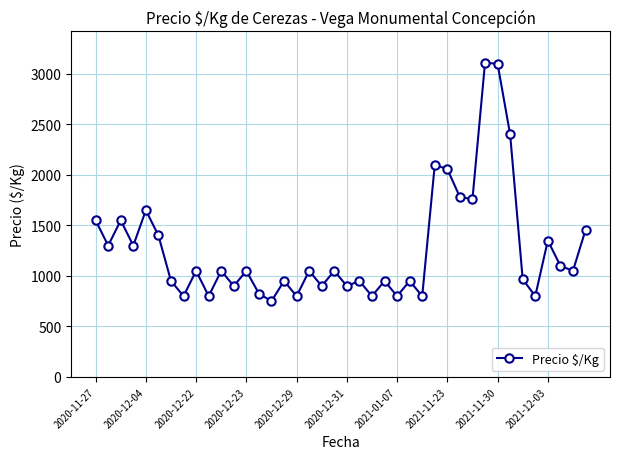

True or false: there are more than 1 points higher than both neighbors.

True